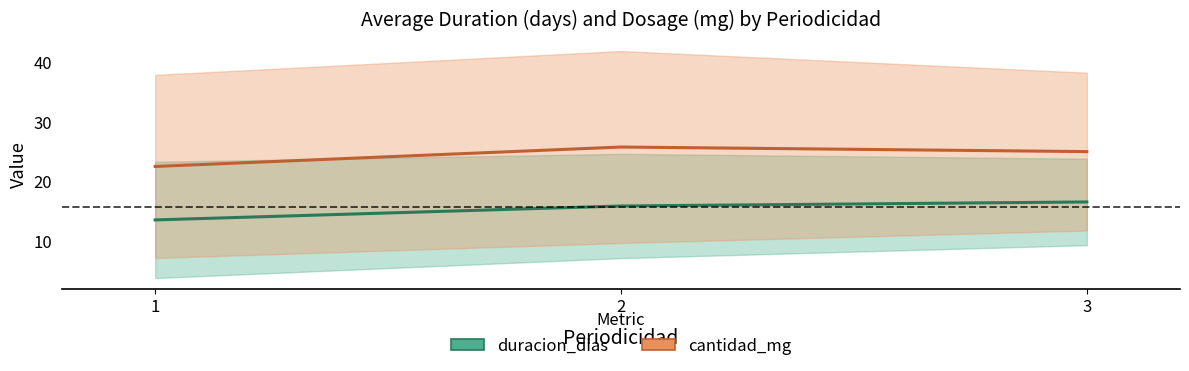

Which series has the largest total across all categories?

cantidad_mg